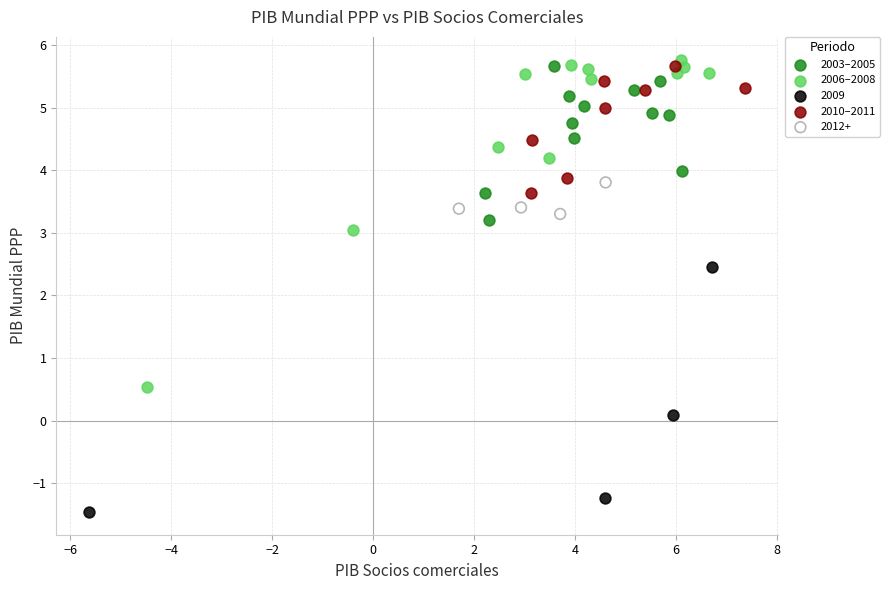

Which series contains the lowest Y value?

2009